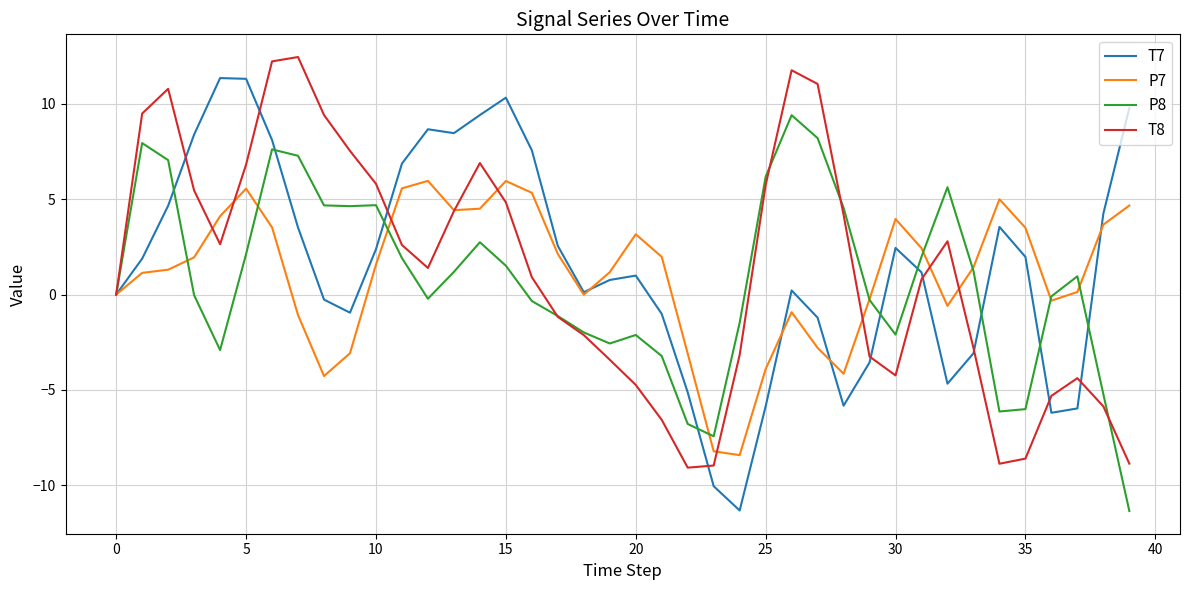

What is the maximum value for P8?

9.4